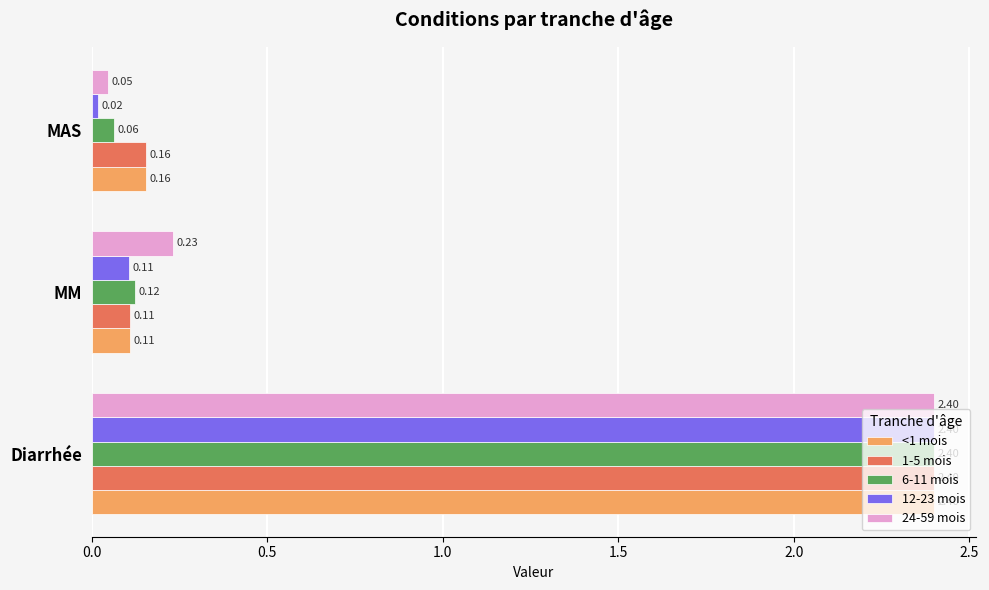

What is the average value of the <1 mois series?

0.9